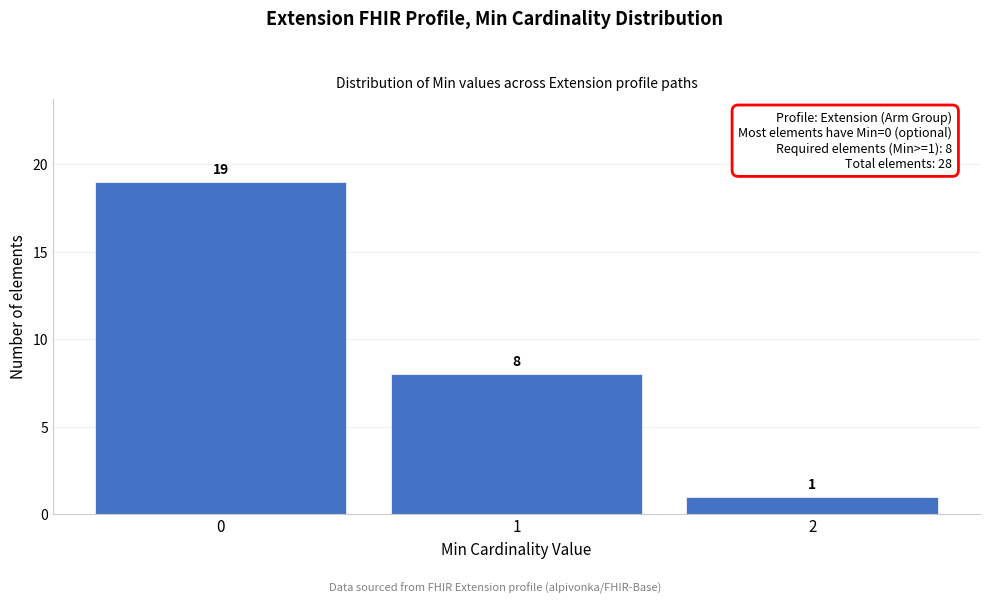

Reading left to right, list every bar in this chart as the range it spans on the x-axis followed by its height.

-0.5 to 0.5: 19
0.5 to 1.5: 8
1.5 to 2.5: 1